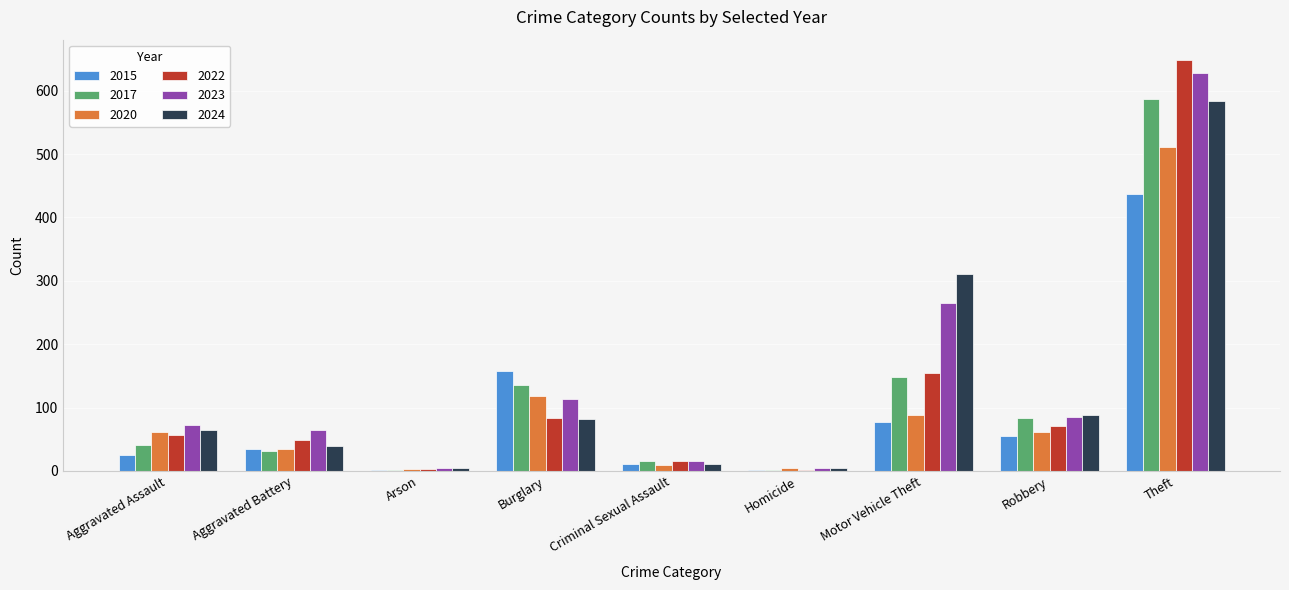

Is it true that 2015 equals 115 at Motor Vehicle Theft?

False